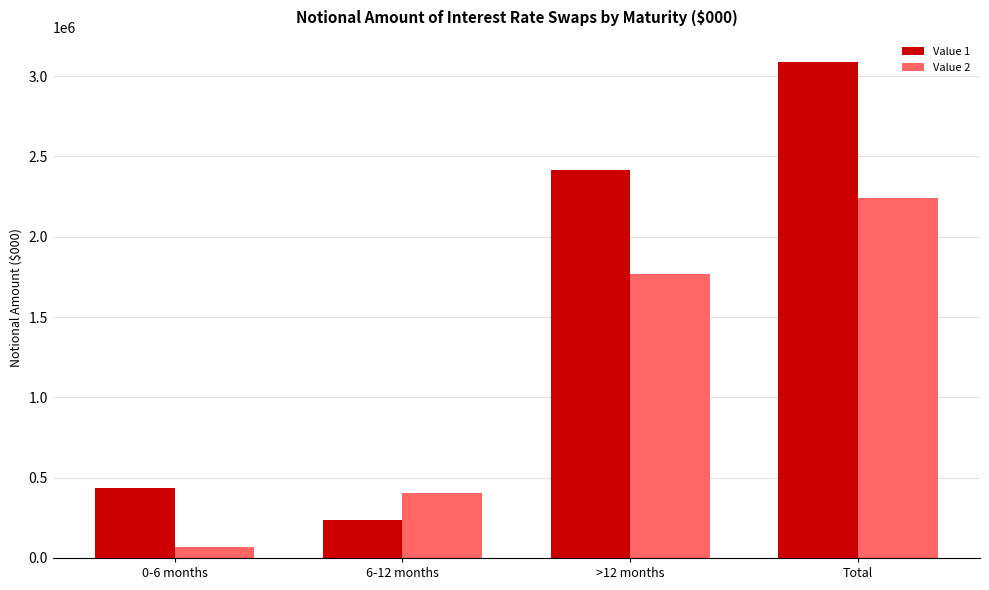

What are all the series names shown in the legend?

Value 1, Value 2